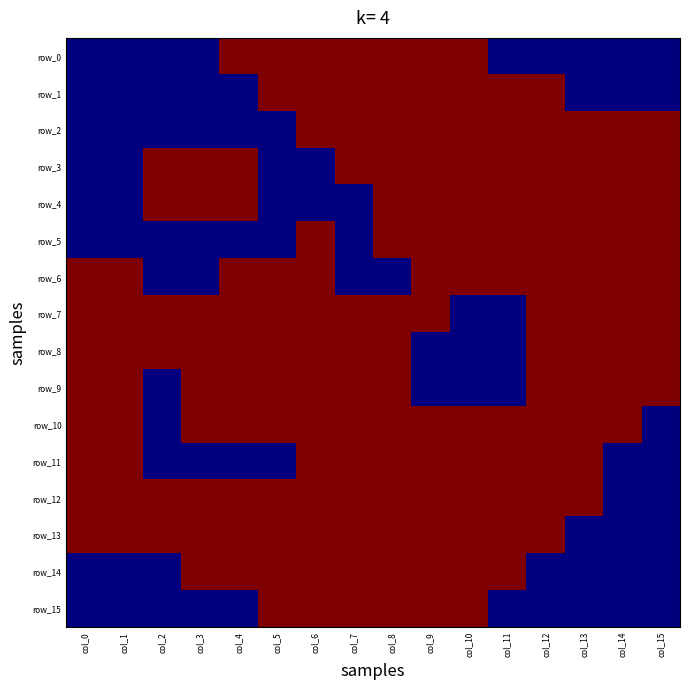

What is the average value of the row_5 series?

1